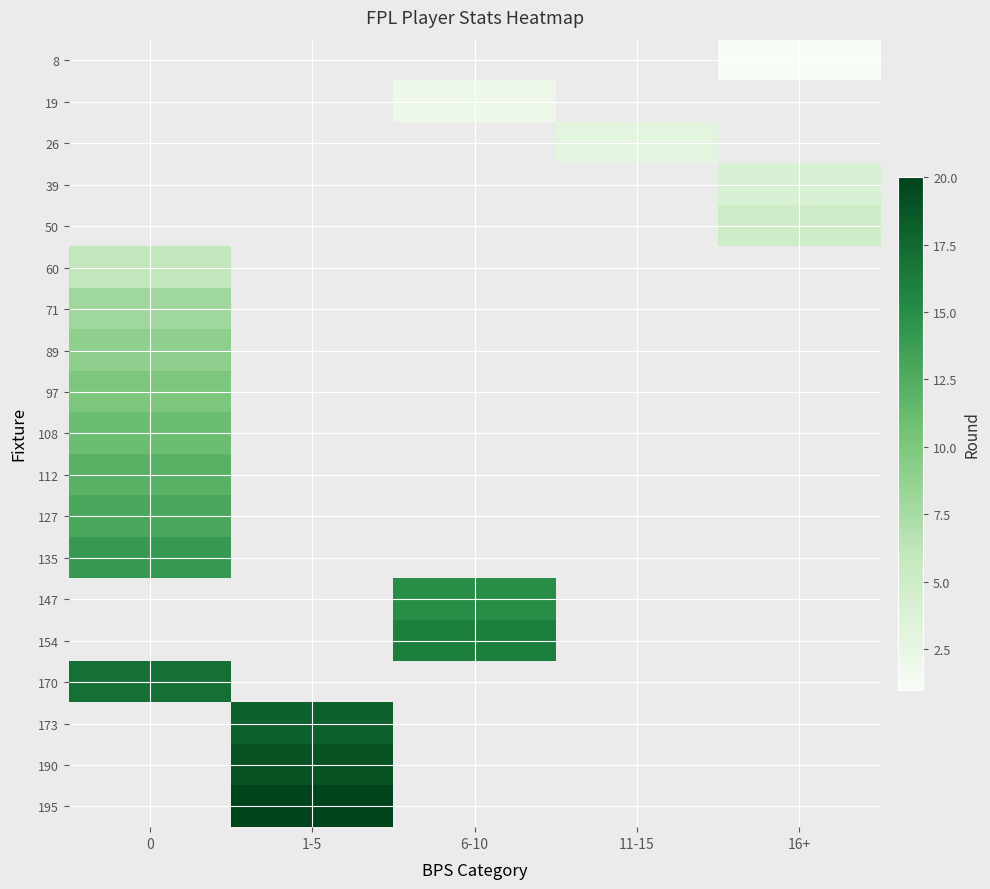

List the series in order of their peak value, lowest first.

8, 19, 26, 39, 50, 60, 71, 89, 97, 108, 112, 127, 135, 147, 154, 170, 173, 190, 195